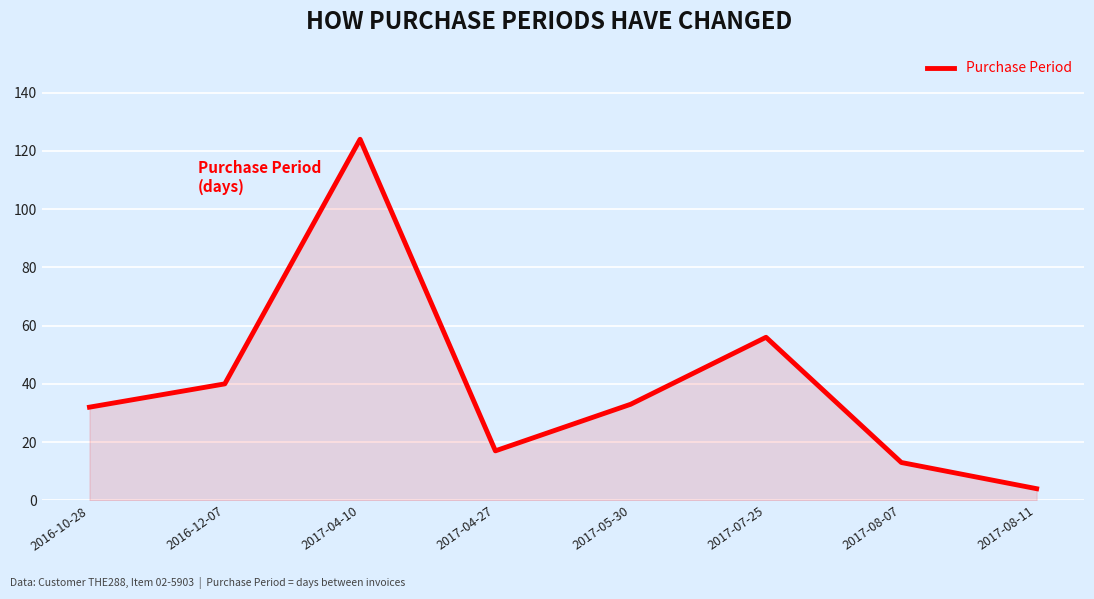

The chart shows a value of 124 at 2017-04-10. True or false?

True